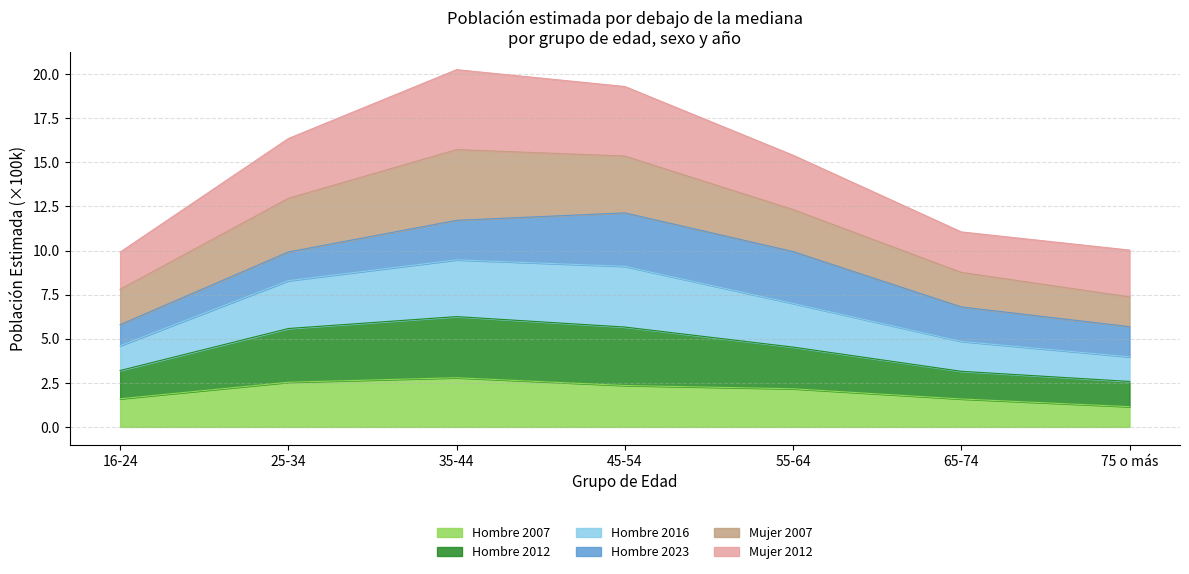

What is the total value across all series at 35-44?

20.3